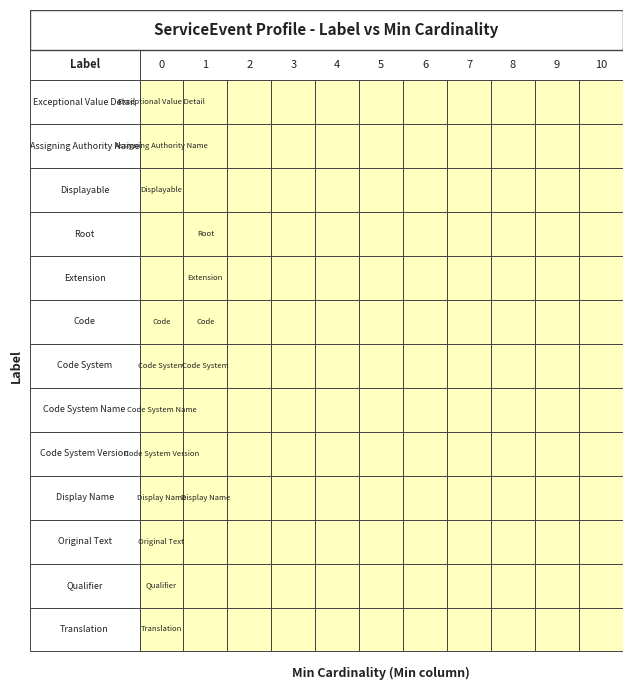

Which series has the widest spread of values?

Root